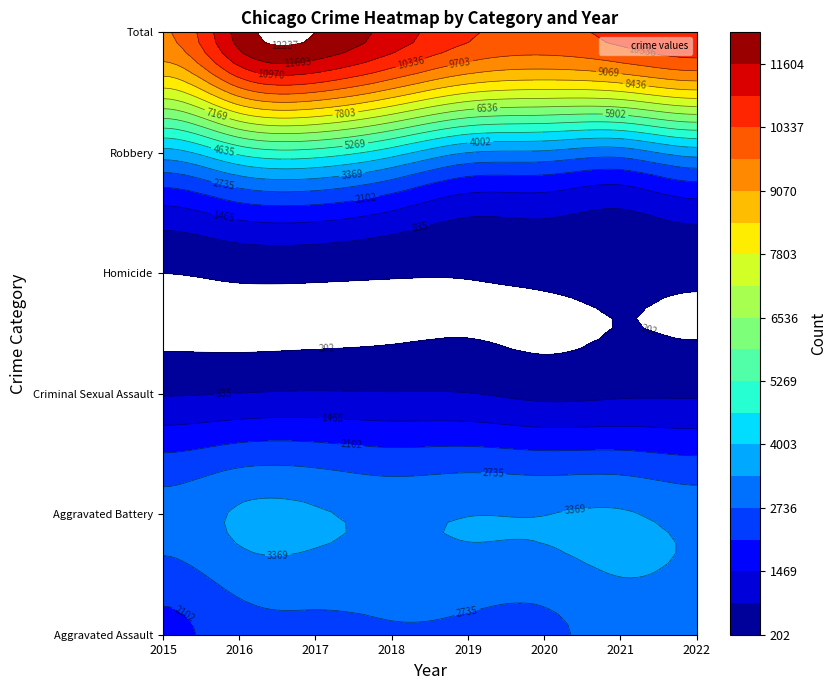

At which category is the sum across all series the highest?

2017